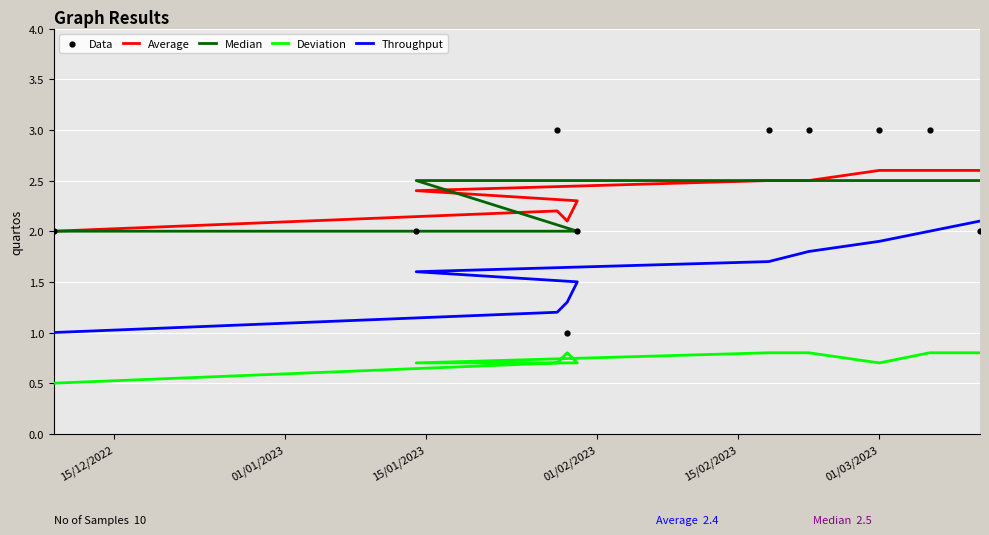

Is the value of Throughput at 01/03/2023 greater than the value of Data at 01/02/2023?

No